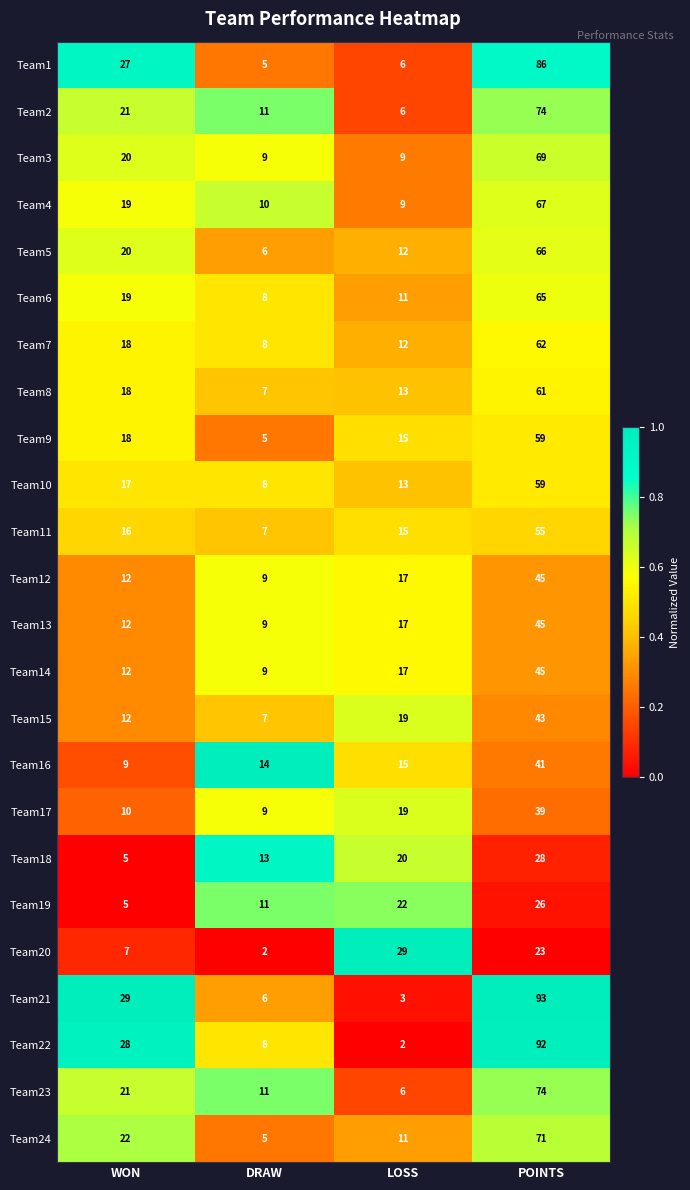

What is the greatest value displayed?

93